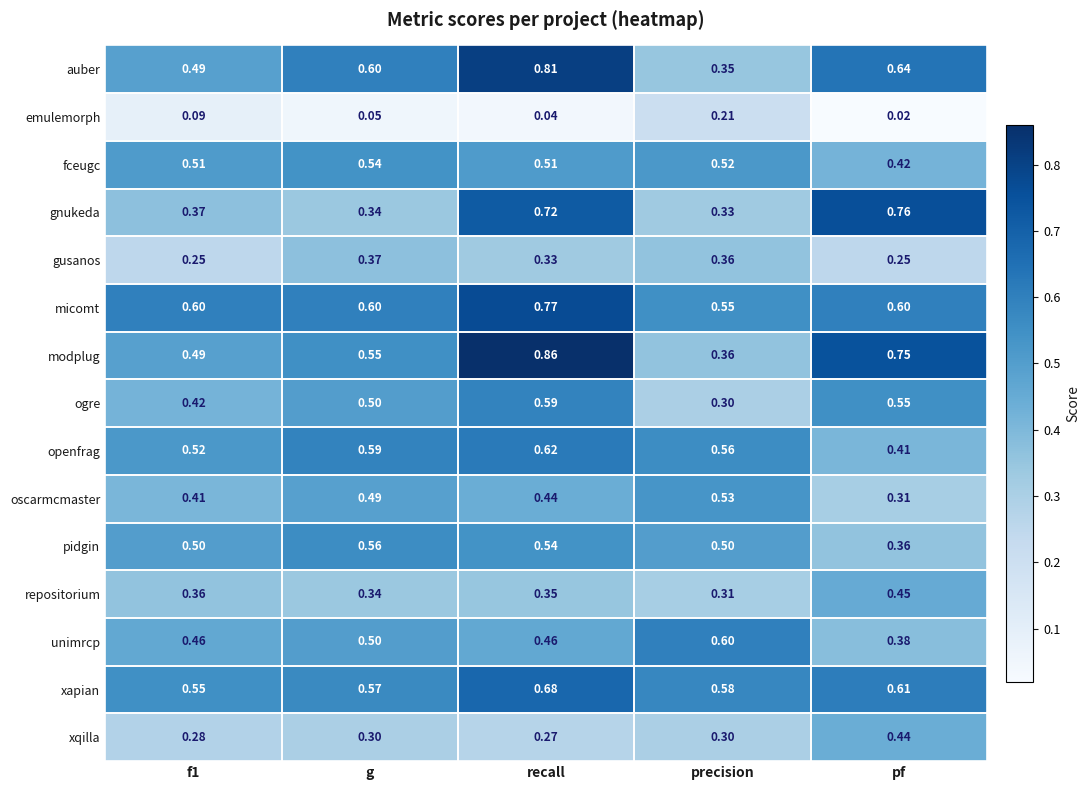

At which label is micomt closest to 0?

precision